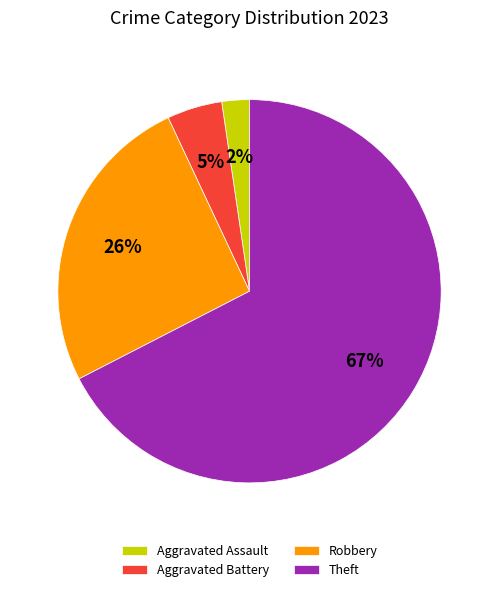

Which category has the smallest portion of the pie?

Aggravated Assault